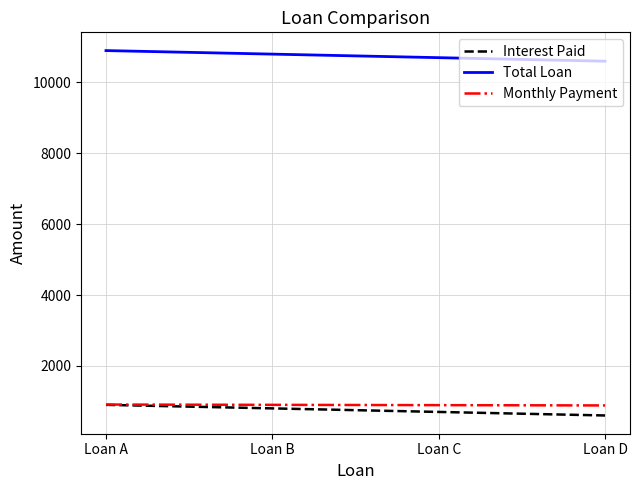

What is the spread (max minus min) of values at Loan D?

10000.0